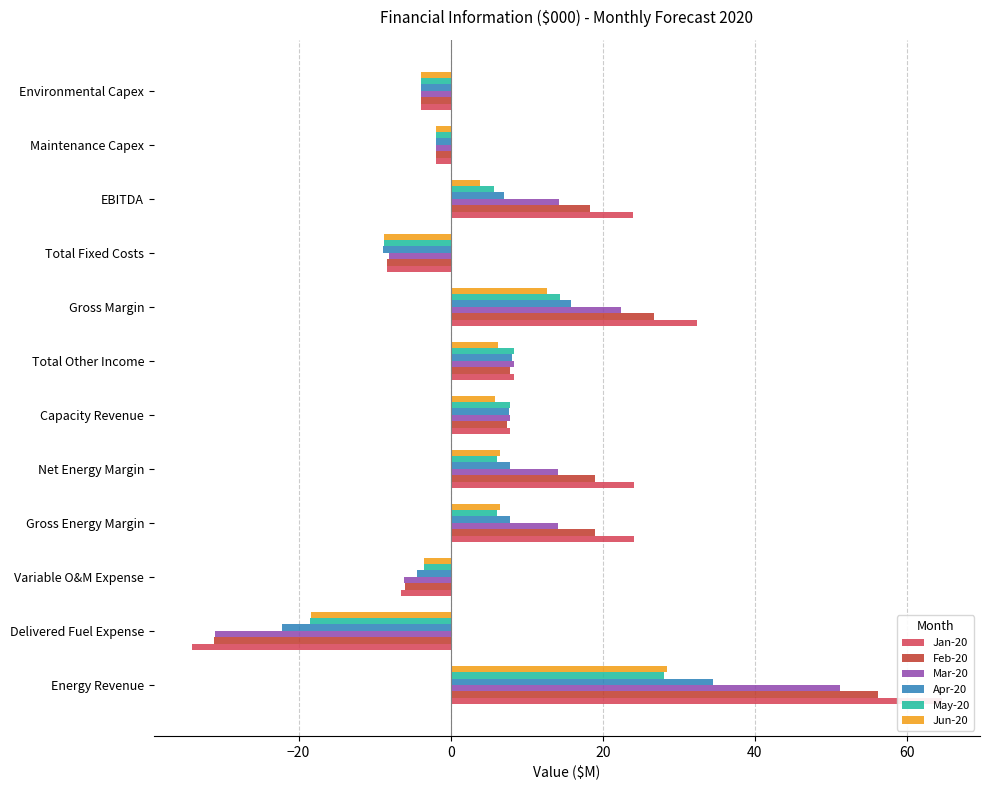

What is the difference between the maximum and minimum values in the Jan-20 series?

98.8